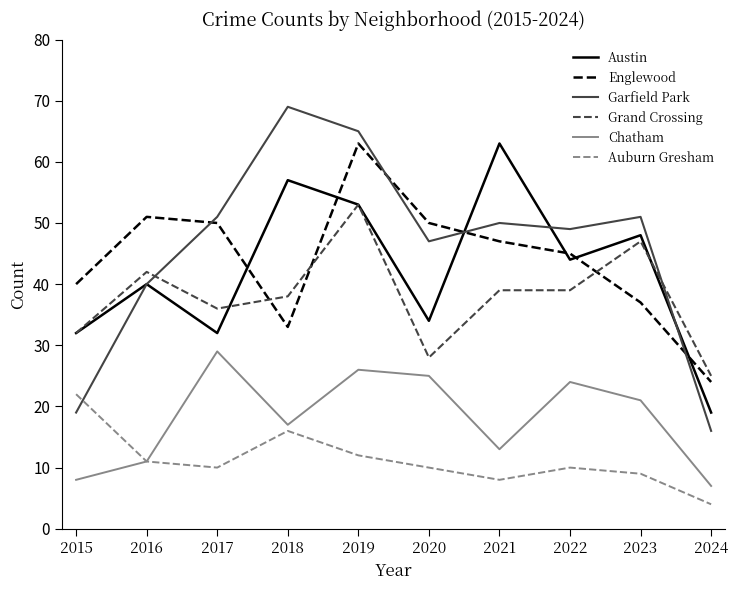

Which series ends up on top after the final intersection of Englewood and Garfield Park?

Englewood